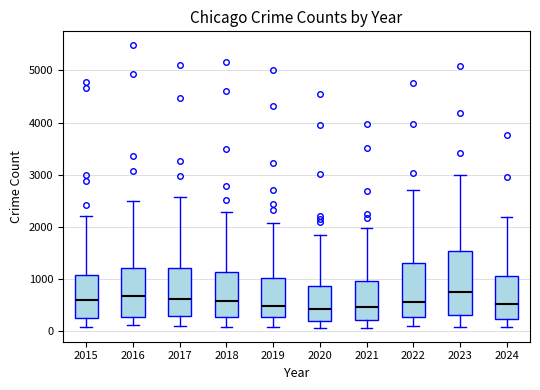

Reading left to right, read every box against the y-axis: the position of its median line, the range the box covers, and the ends of its whiskers. The values are not printed on the chart, so give them approximately, as read against the axis.

2015: median 600, box 300 to 1100, whiskers 100 to 2200
2016: median 700, box 300 to 1200, whiskers 100 to 2500
2017: median 600, box 300 to 1200, whiskers 100 to 2600
2018: median 600, box 300 to 1100, whiskers 100 to 2300
2019: median 500, box 300 to 1000, whiskers 100 to 2100
2020: median 400, box 200 to 900, whiskers 100 to 1800
2021: median 500, box 200 to 900, whiskers 100 to 2000
2022: median 600, box 300 to 1300, whiskers 100 to 2700
2023: median 700, box 300 to 1500, whiskers 100 to 3000
2024: median 500, box 200 to 1100, whiskers 100 to 2200